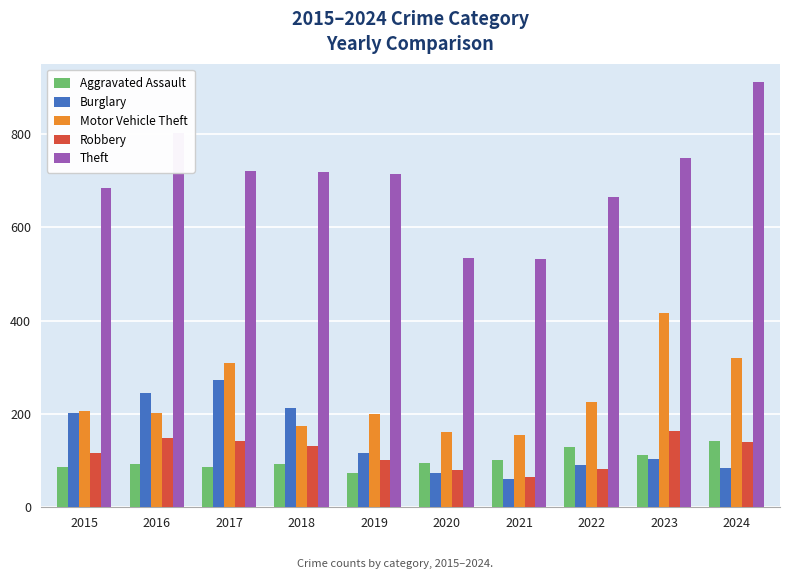

True or false: Aggravated Assault has a value of 56 at 2020.

False